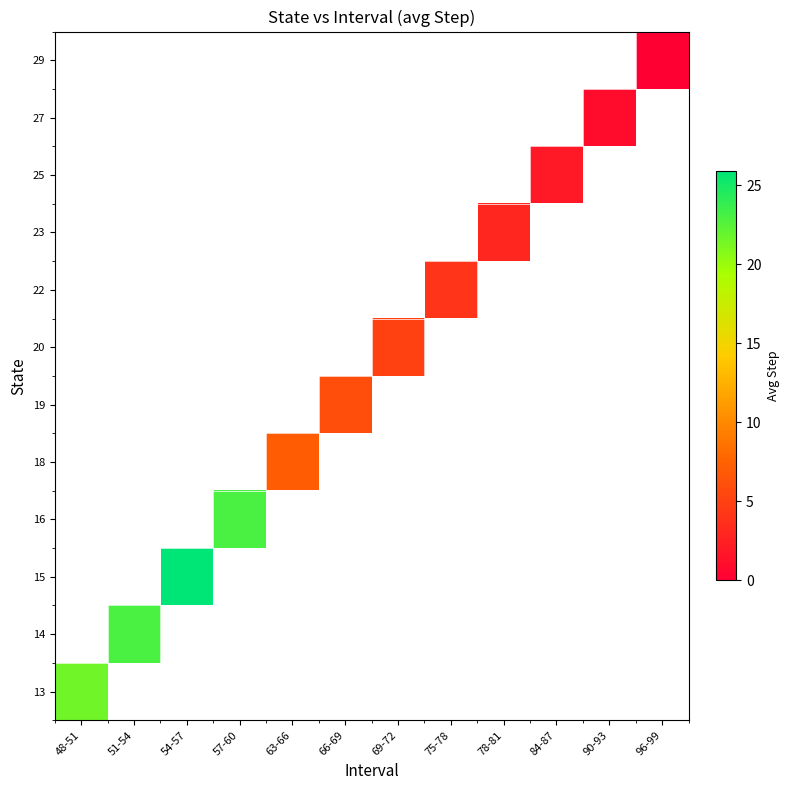

List the series in order of their peak value, highest first.

13, 14, 15, 16, 18, 19, 20, 22, 23, 25, 27, 29